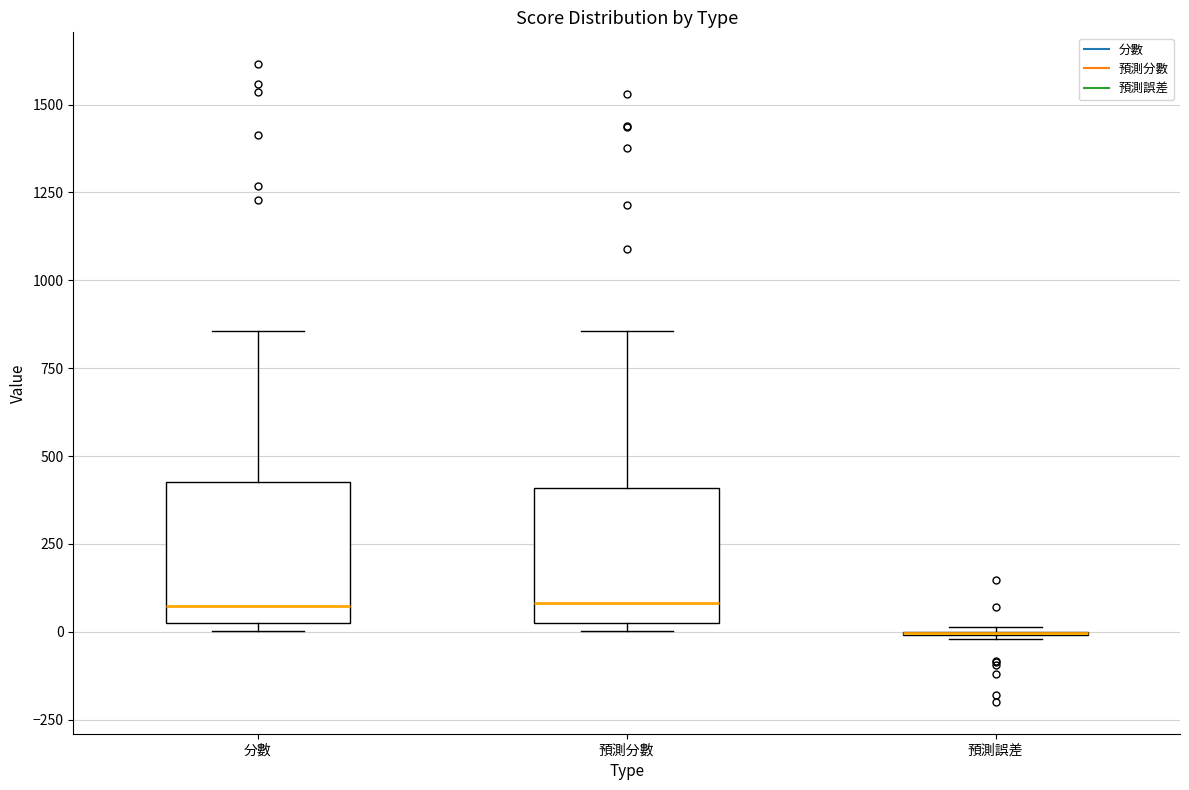

Reading left to right, read every box against the y-axis: the position of its median line, the range the box covers, and the ends of its whiskers. The values are not printed on the chart, so give them approximately, as read against the axis.

分數: median 50, box 0 to 450, whiskers 0 (just below the box's lower edge) to 850
預測分數: median 100, box 0 to 400, whiskers 0 (just below the box's lower edge) to 850
預測誤差: box collapsed to a line at 0, whiskers 0 to 0